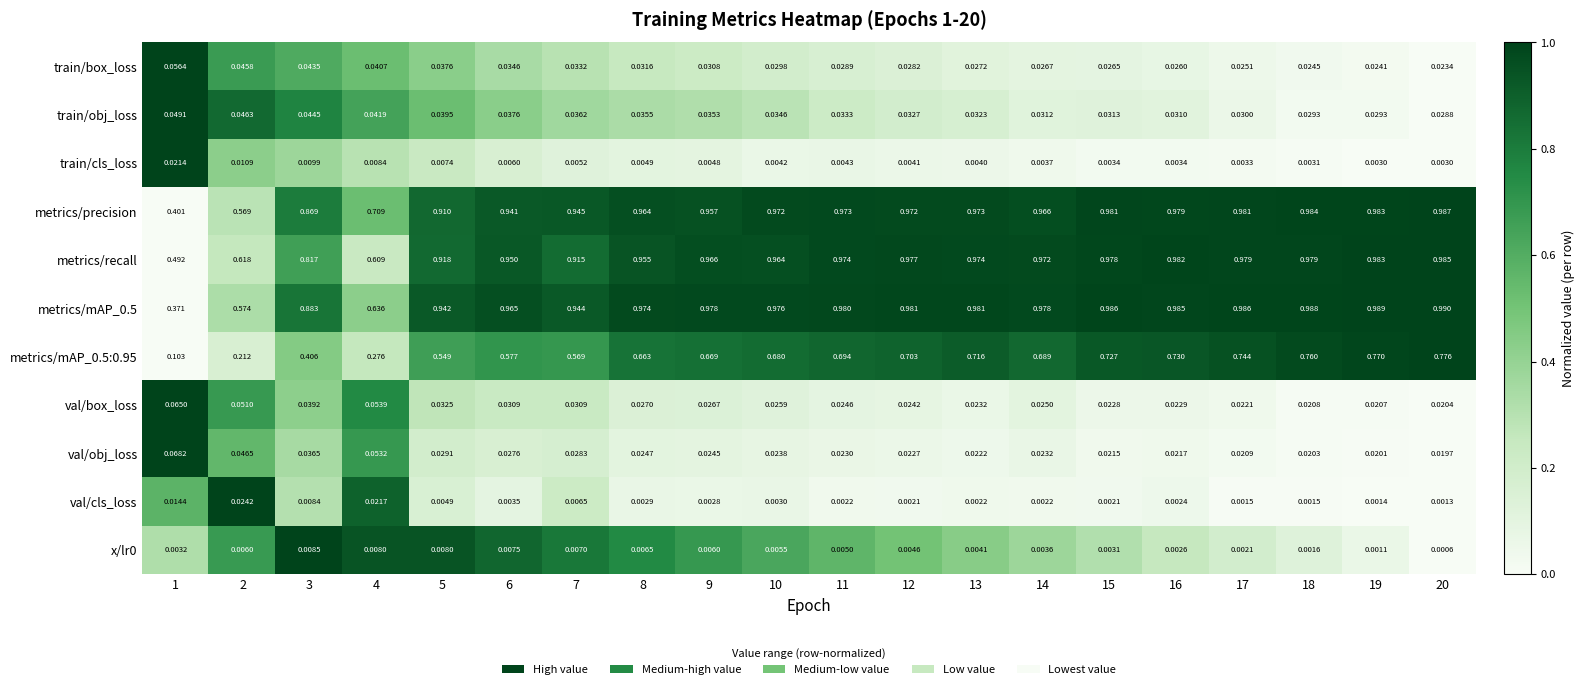

Count the number of data series in this chart.

11